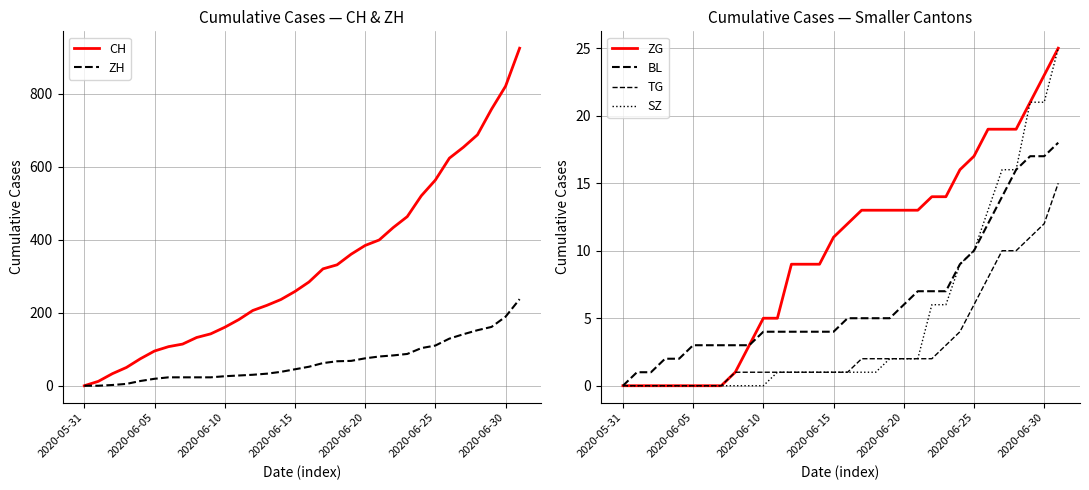

What value does the TG series have at 27, to the nearest 10?

10